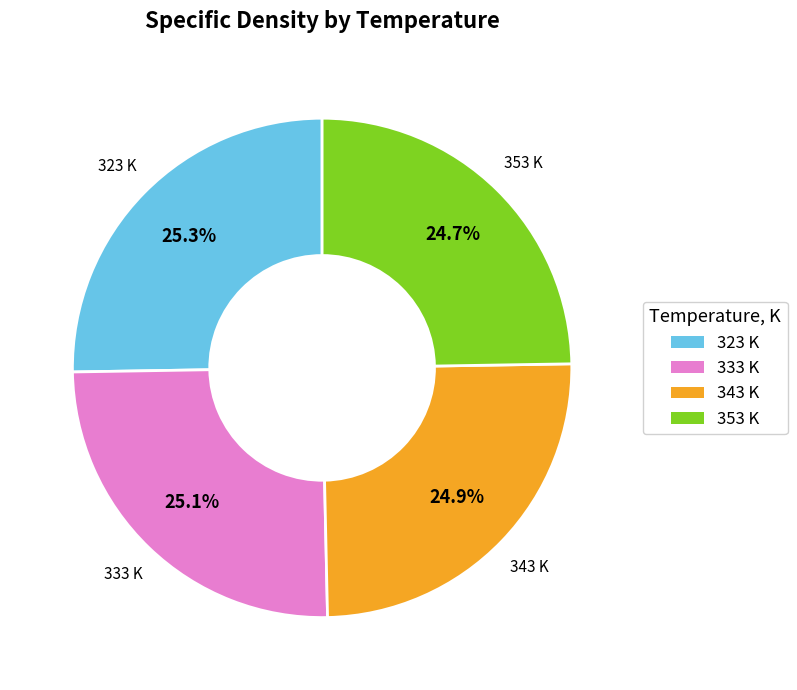

To the nearest percent, what is the difference between the largest and smallest slice percentages?

1%